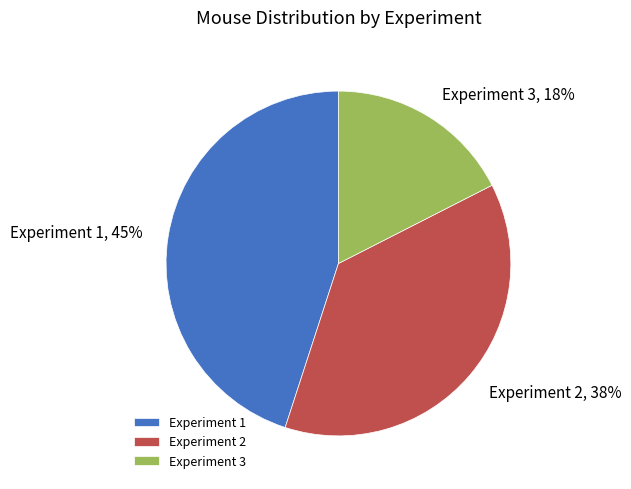

Which has a higher value, Experiment 3 or Experiment 2?

Experiment 2